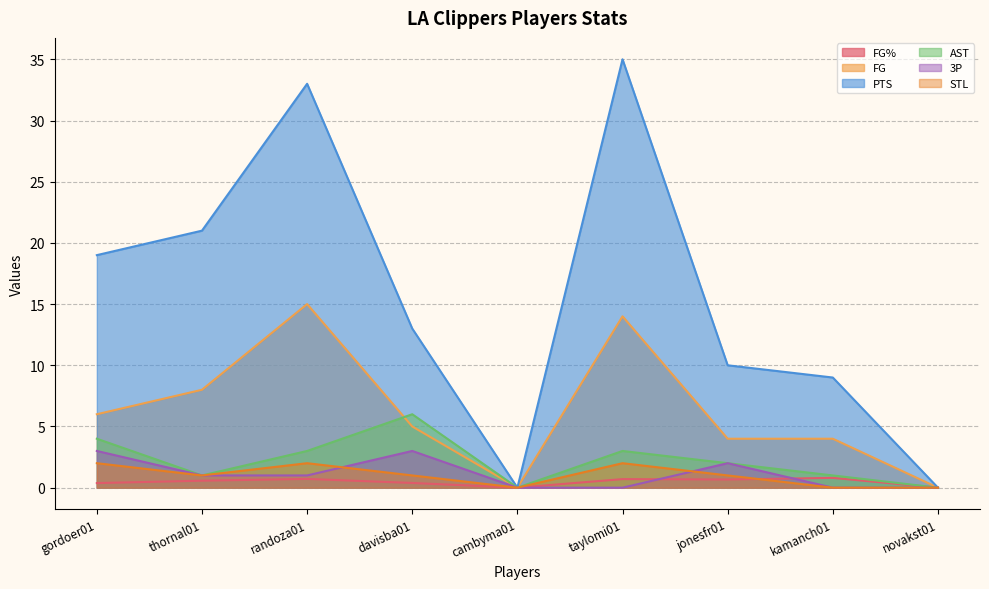

Count the number of categories in the chart.

9